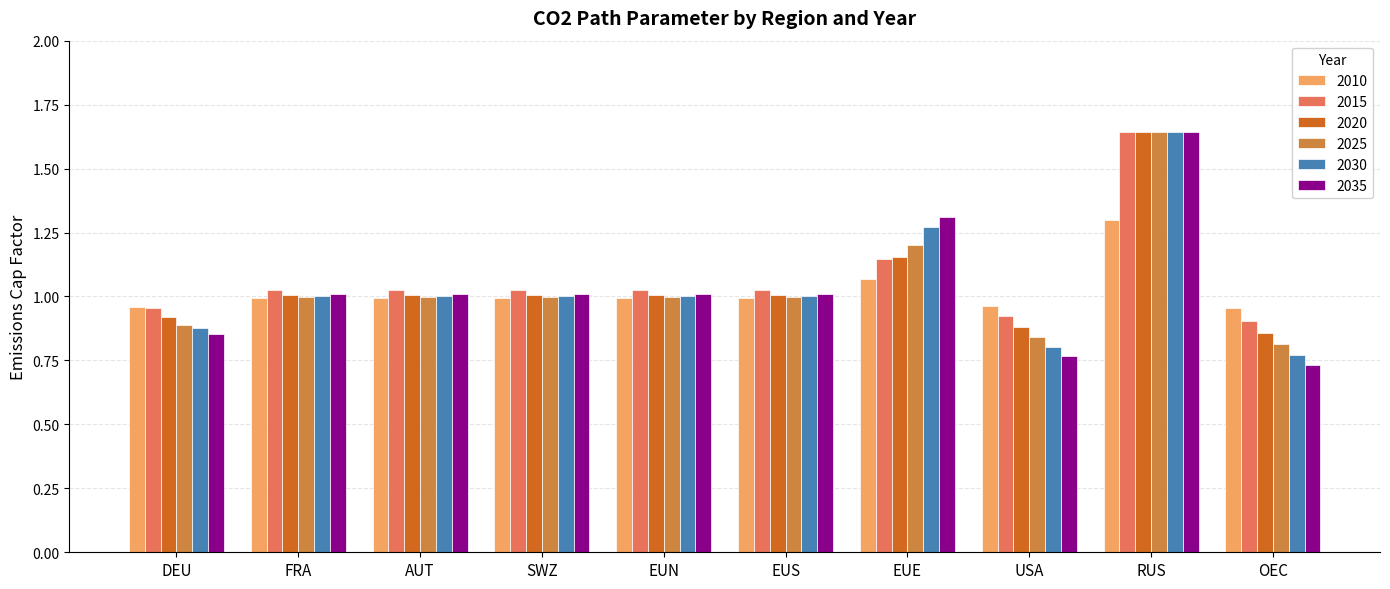

Which series has the largest total across all categories?

2015